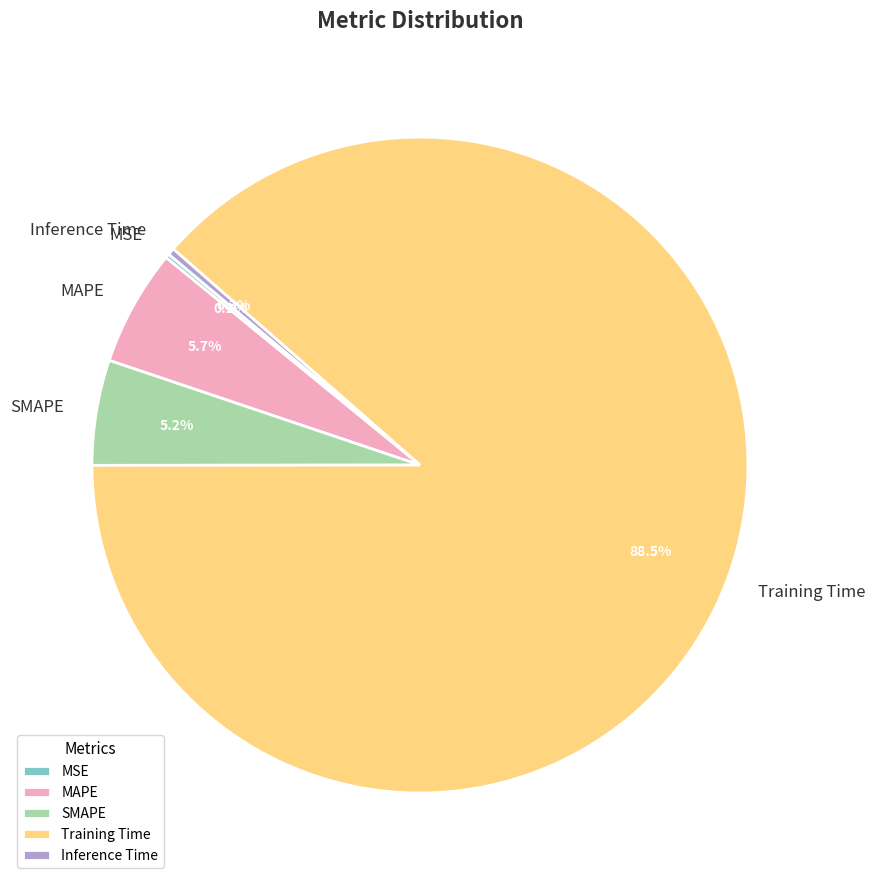

Is the sum of MAPE and Inference Time greater than half?

No